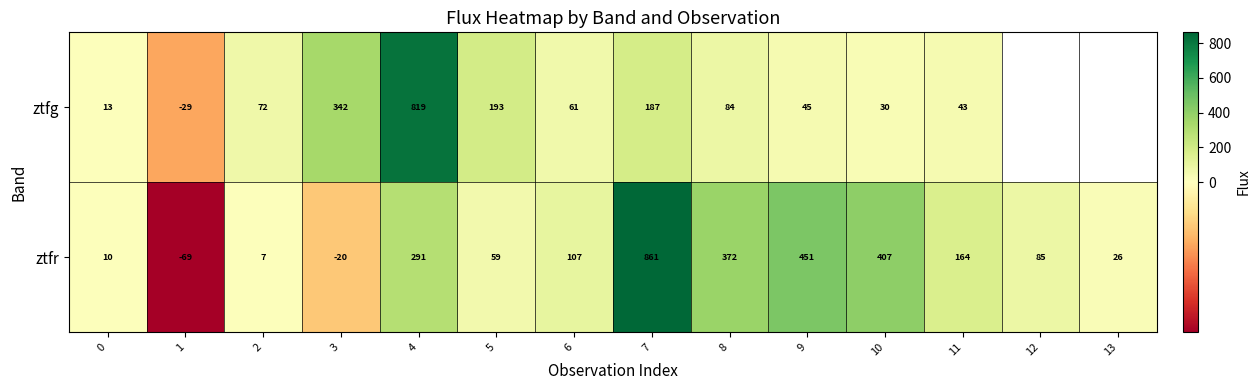

Between 1 and 11, which series saw the biggest shift?

ztfr